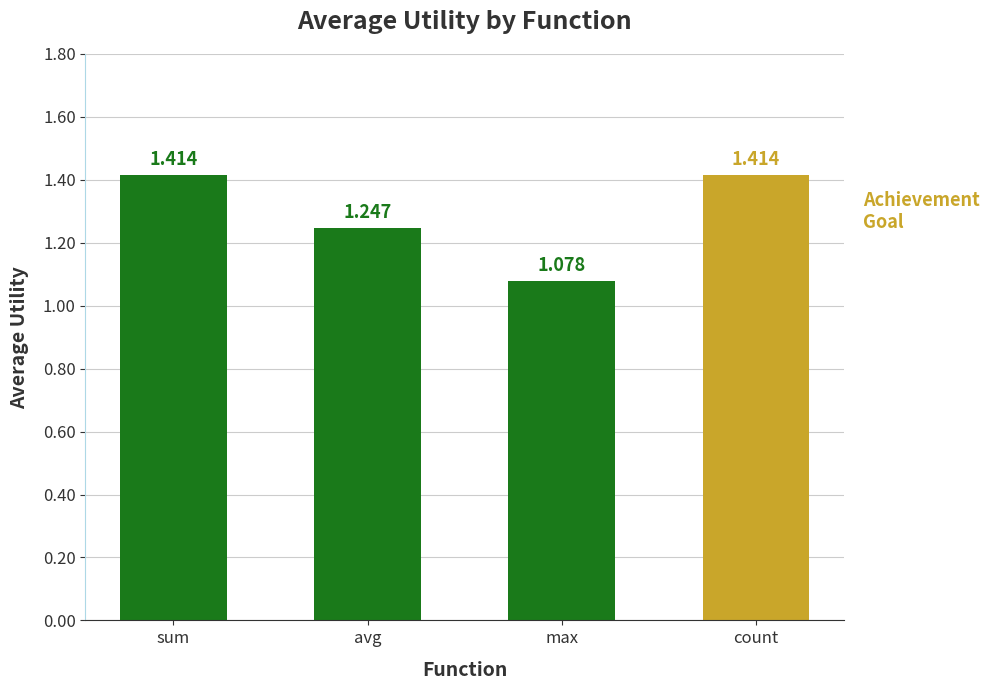

Which category has the lowest value across all series?

max